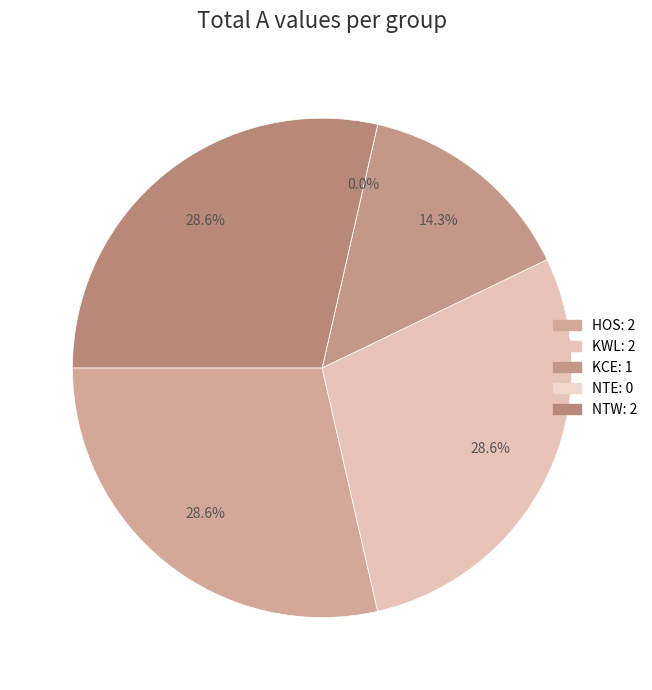

Count the number of slices in the pie.

5